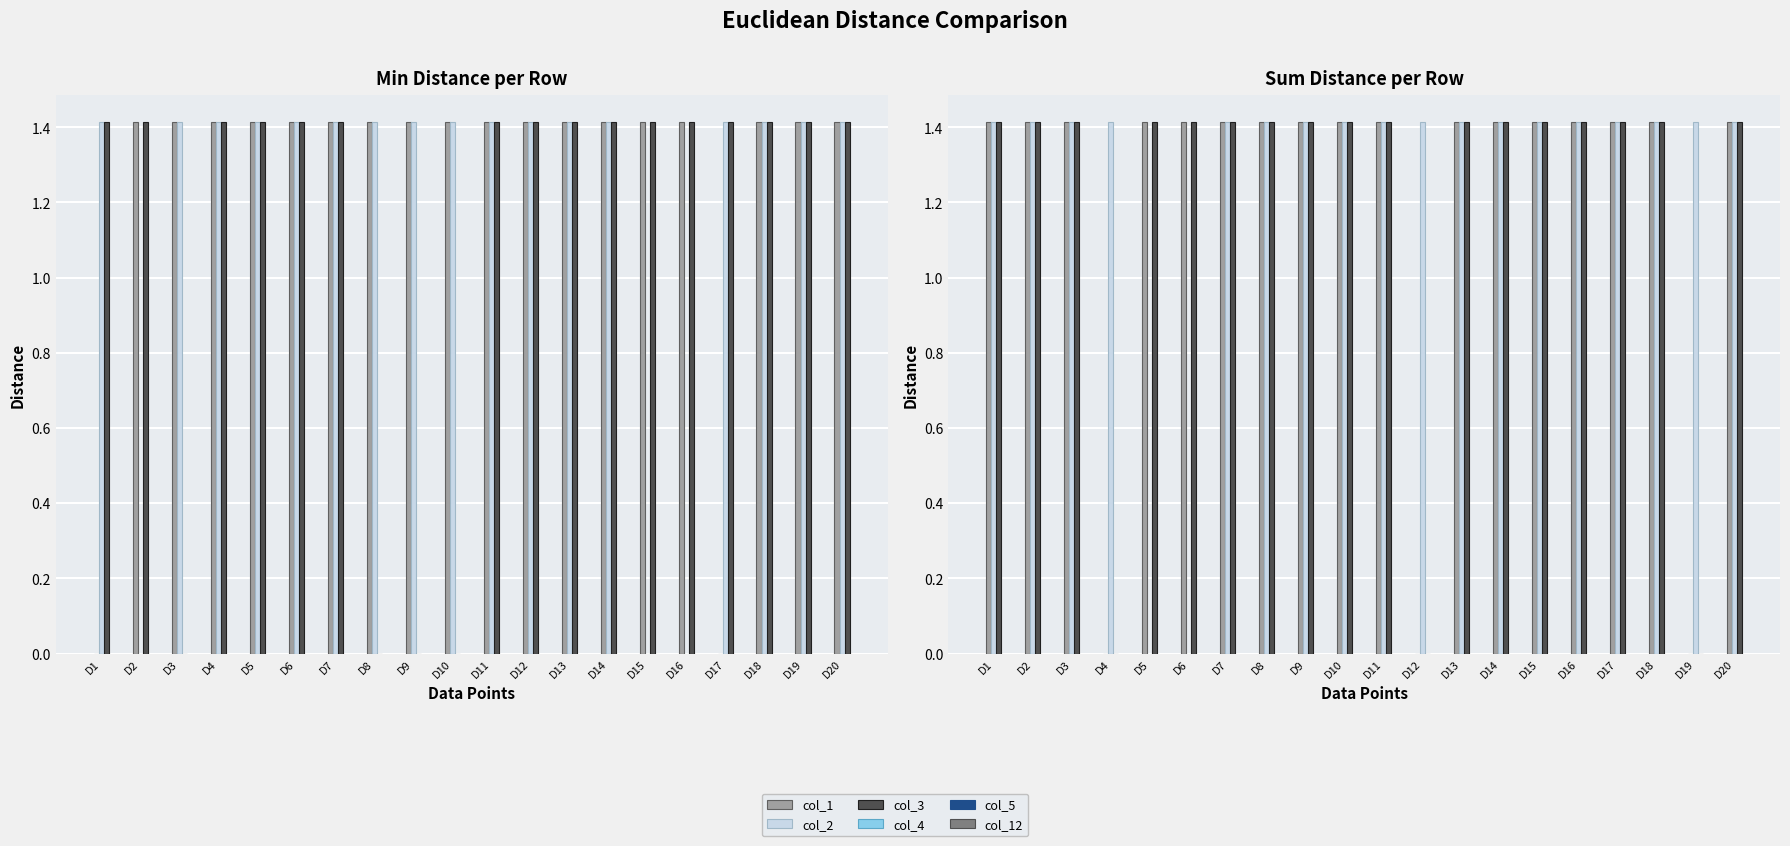

At which label does col_1 reach its peak?

D2